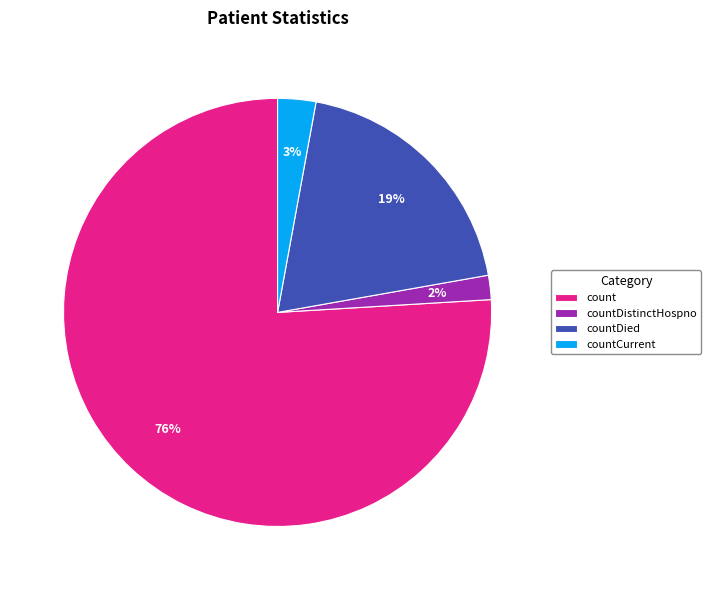

Which slice is the largest?

count